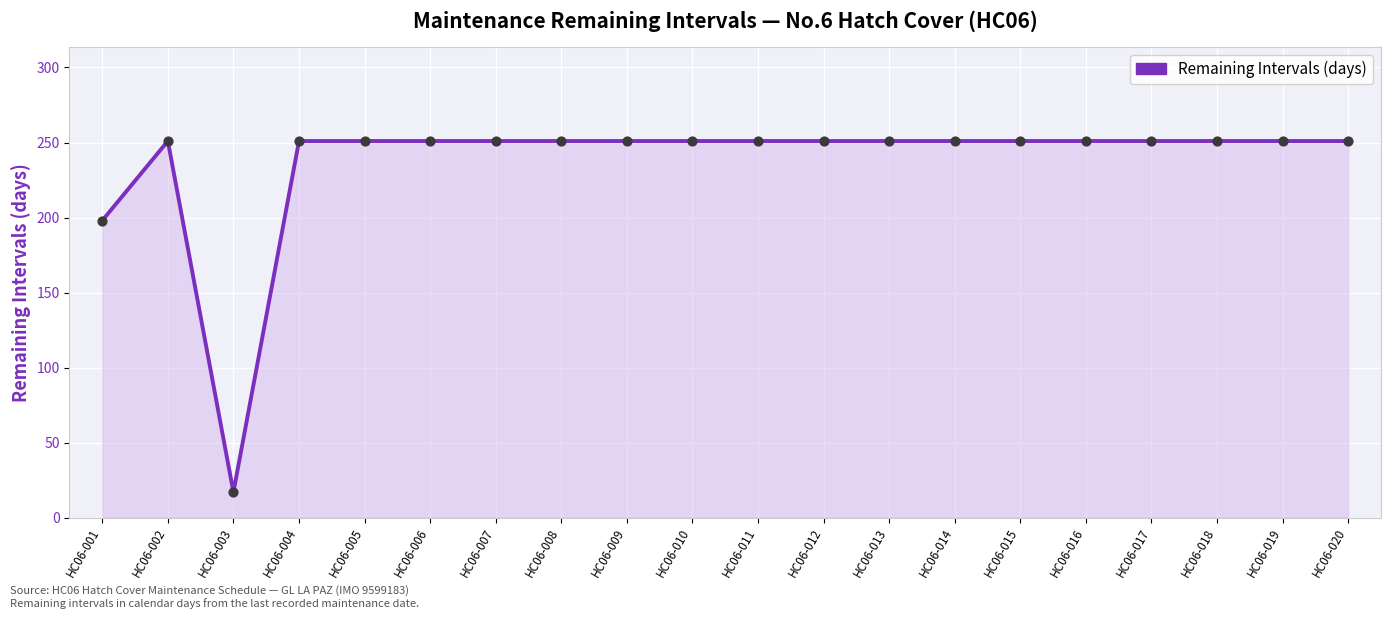

Which series reaches the maximum Y coordinate?

Remaining Intervals